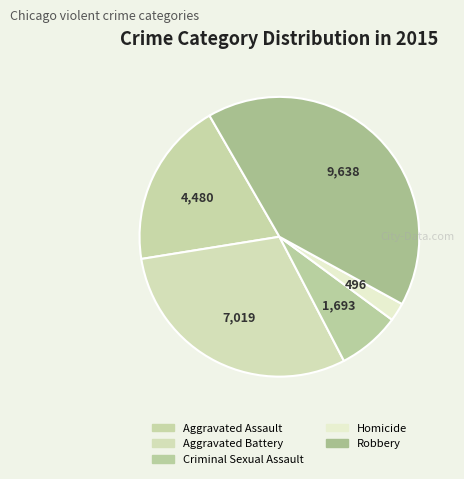

How many segments does this pie chart have?

5